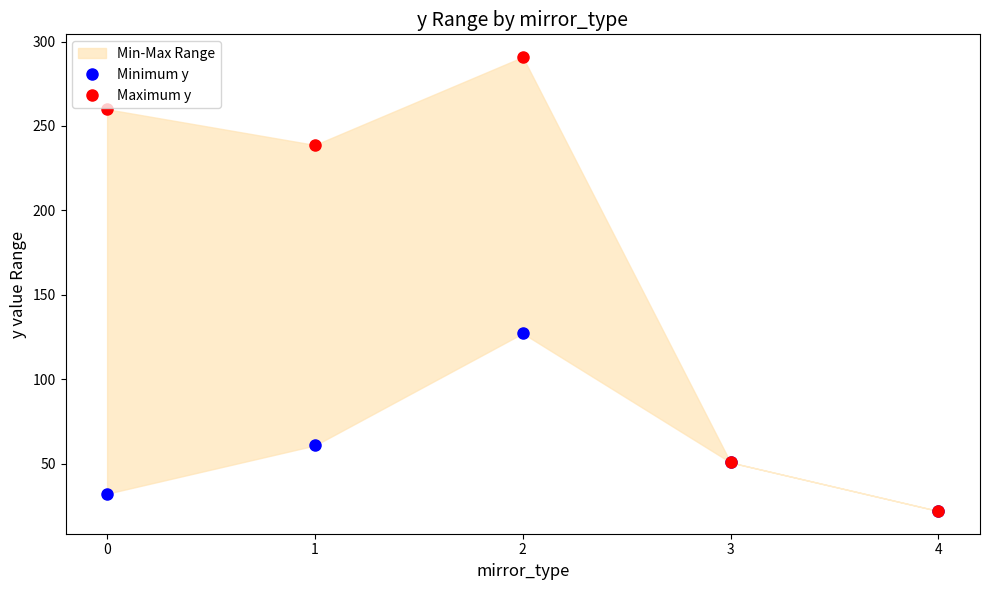

What is the difference between the maximum and minimum values in the Maximum y series?

269.0